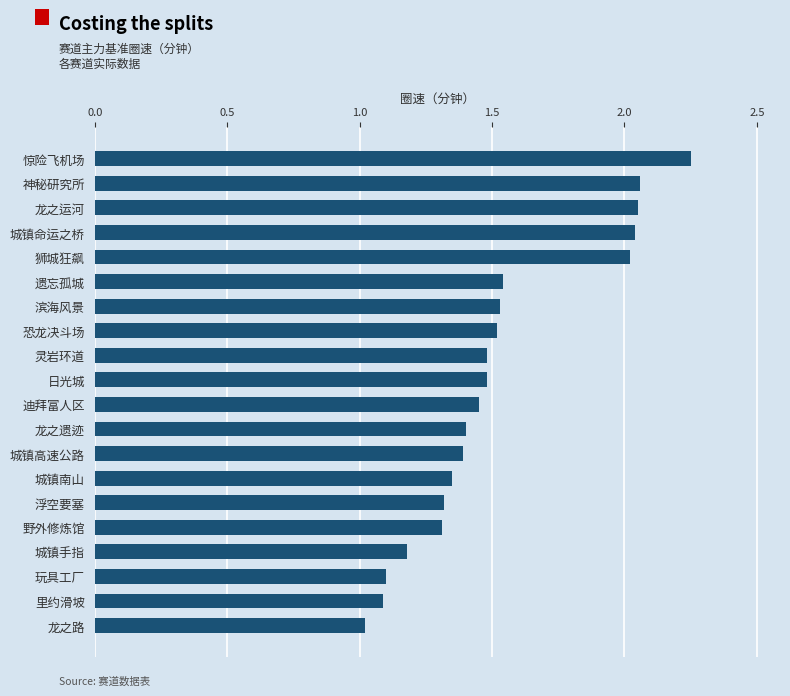

Between 玩具工厂 and 神秘研究所, which is larger?

神秘研究所